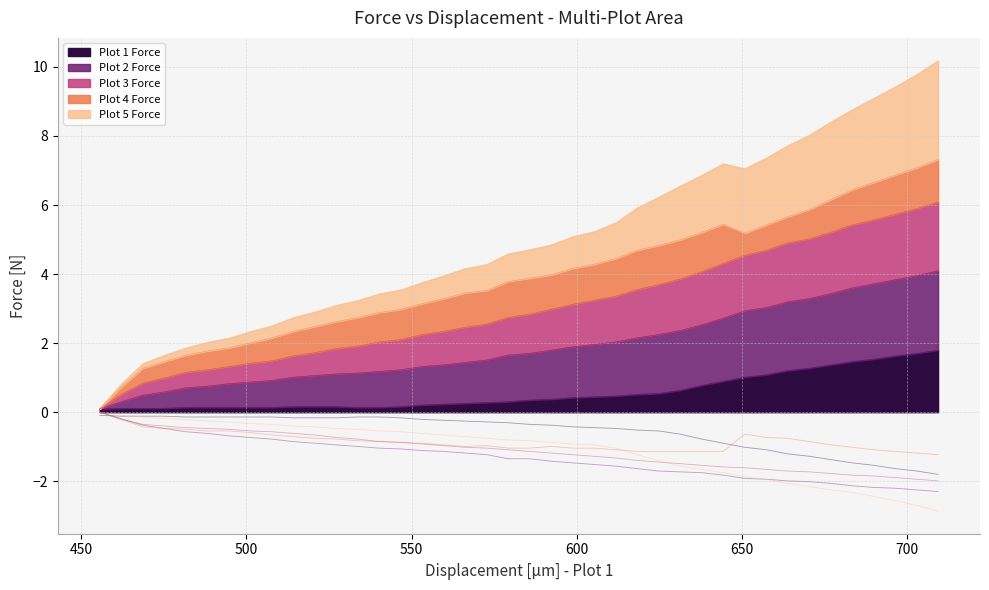

The value of Plot 4 Force at 546.661 is -0.3. True or false?

False